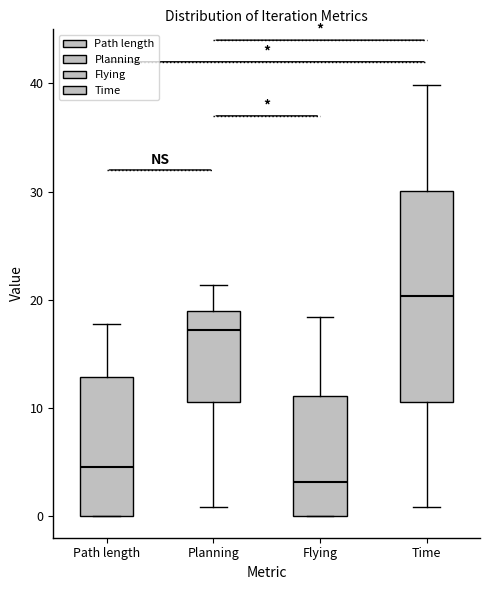

Where does the upper whisker of the box for Flying end on the y-axis? The values are not printed on the chart, so give them approximately, as read against the axis.

18